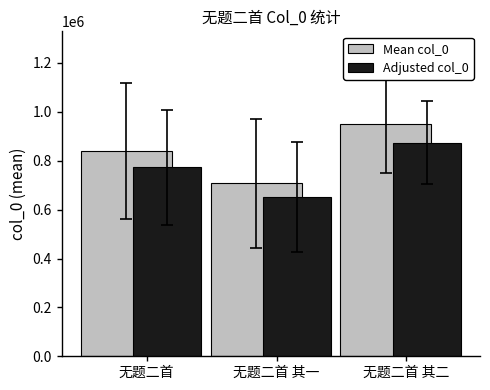

How many categories are shown in the chart?

3